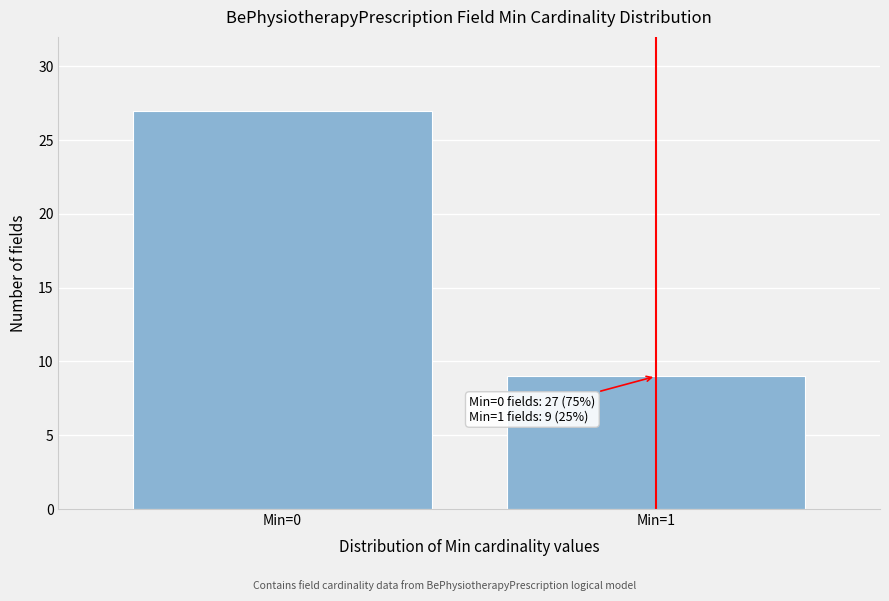

Reading left to right, extract all data points from this chart.

Min=0=27	Min=1=9